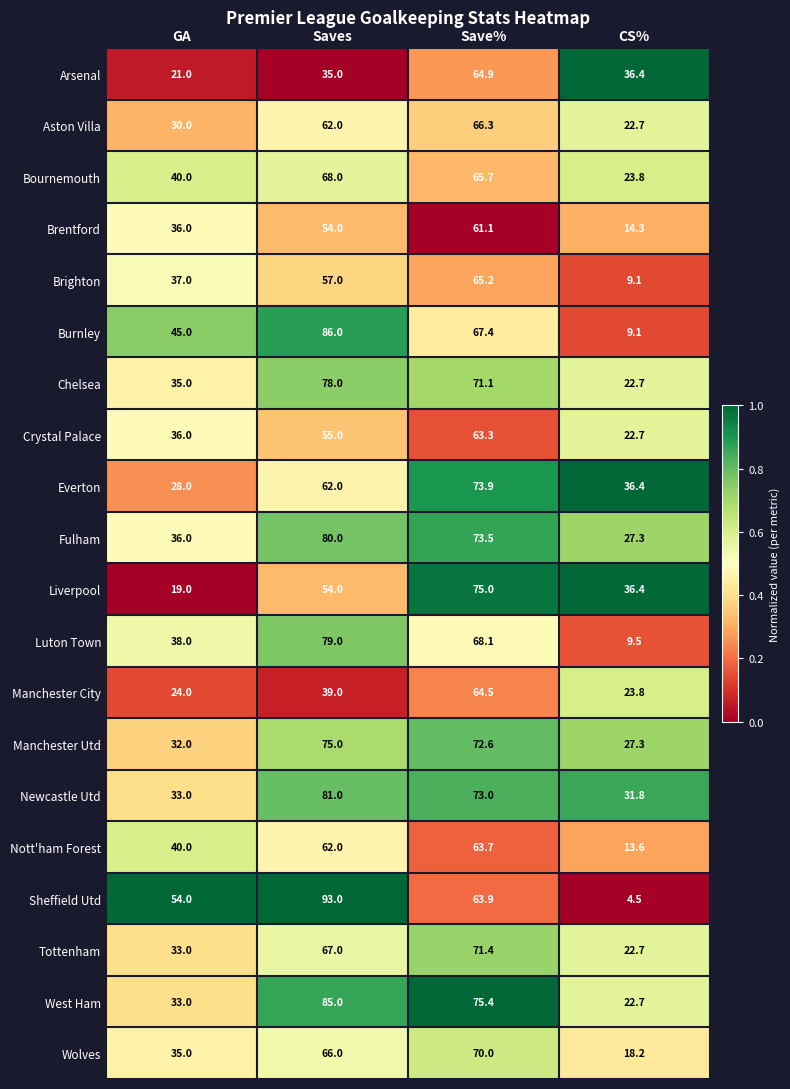

At which category is the sum across all series the highest?

Save%